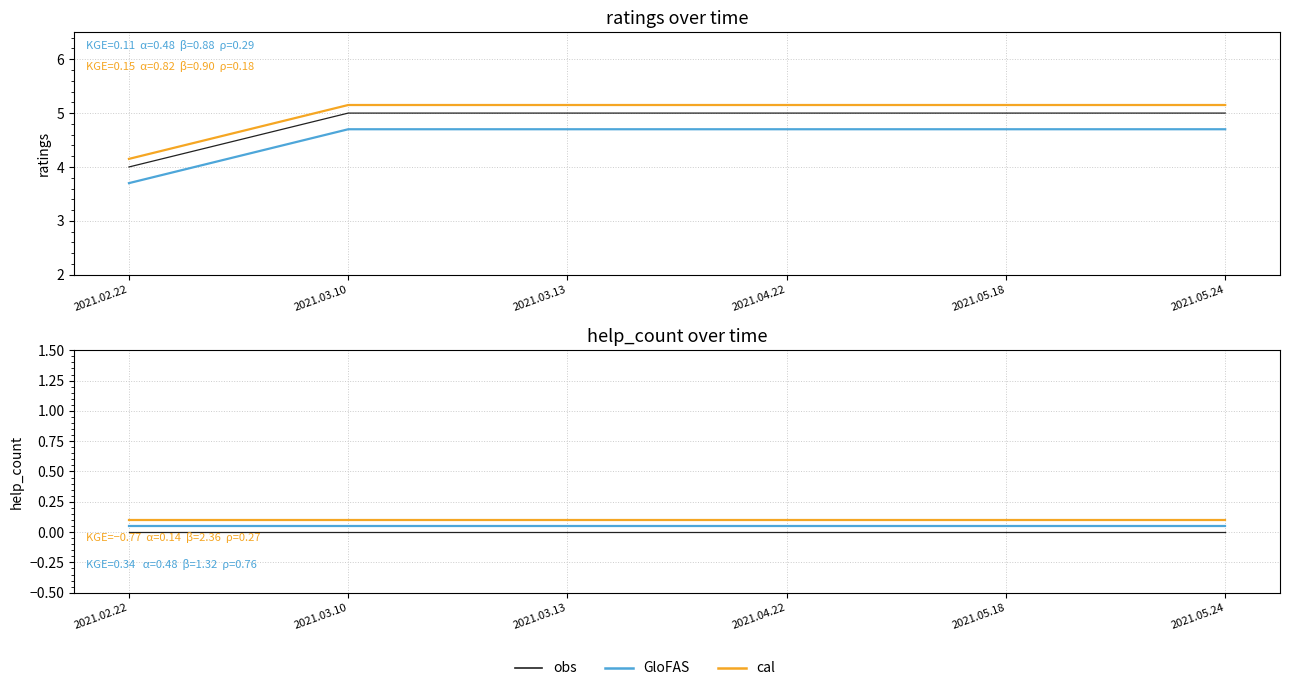

Is it true that help_count (cal) equals 0.2 at 2021.03.10?

False